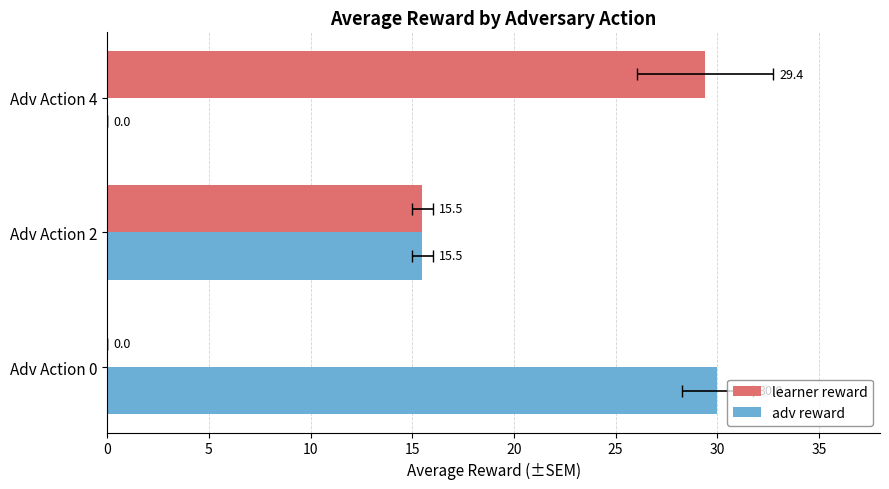

What is the value of the adv reward bar at the 1st from the left?

30.0